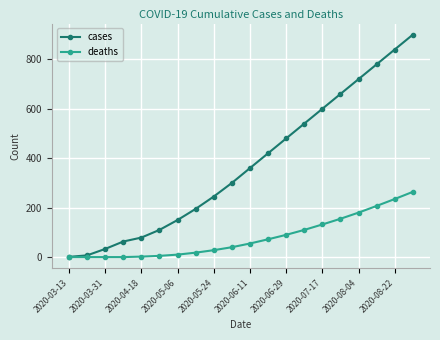

Count the number of data series in this chart.

2